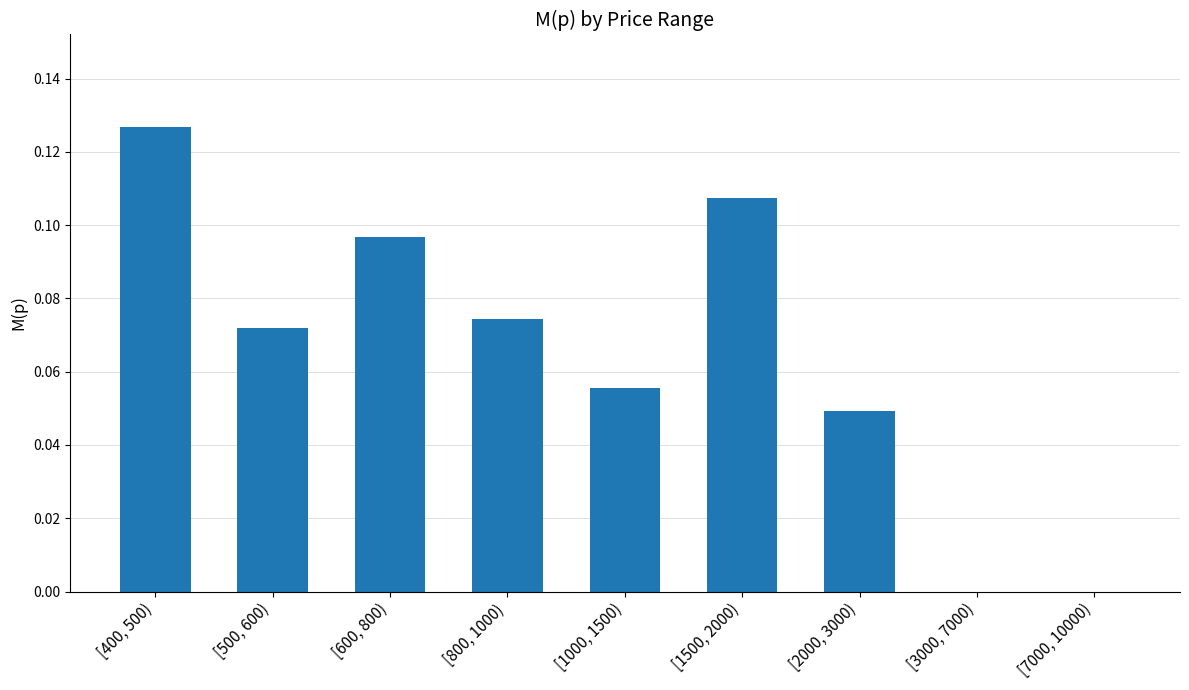

At which category does the chart reach its peak across all series?

[400, 500)